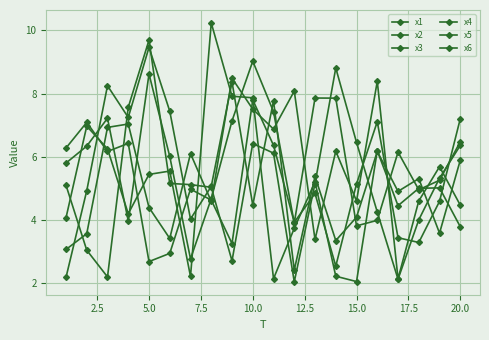

How many lines are shown in the chart?

6